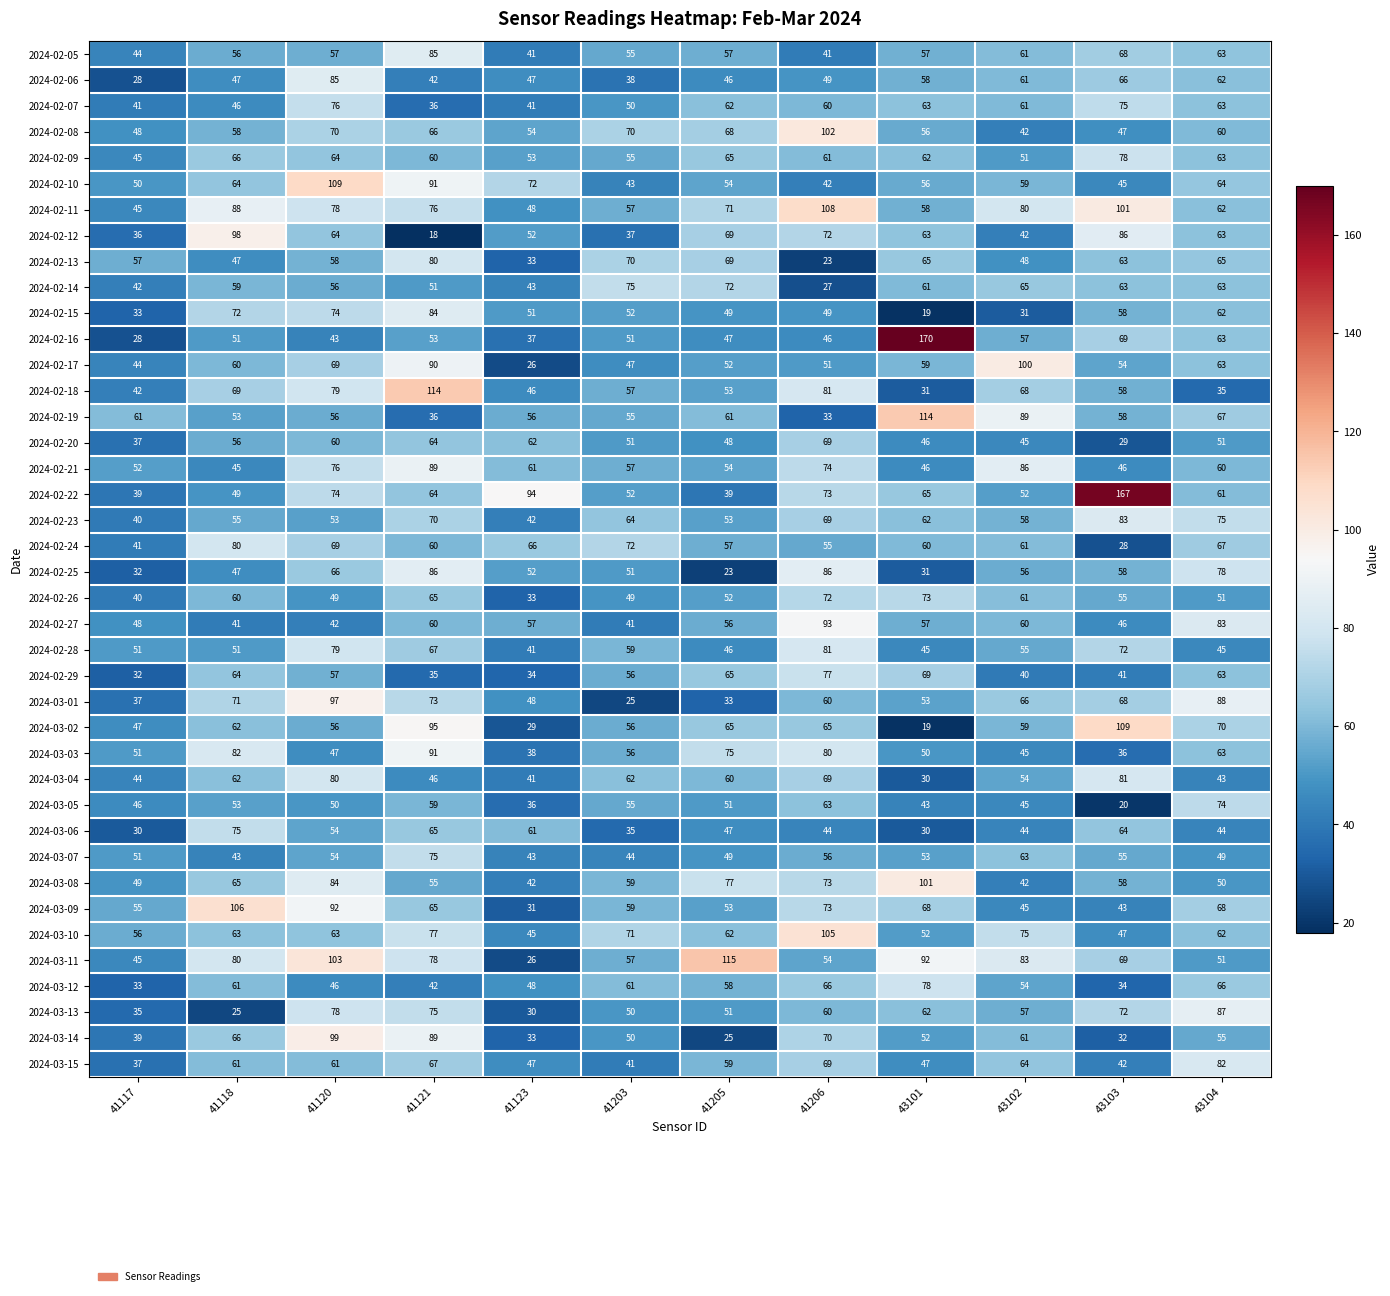

At which label does 2024-02-13 first exceed 63?

41121